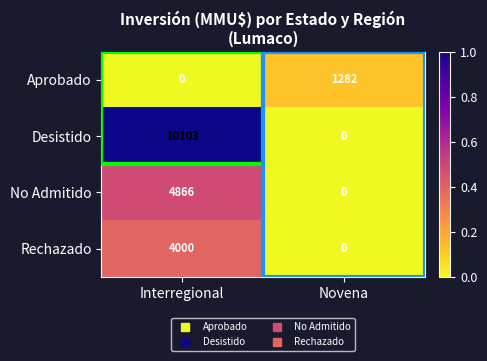

The value of No Admitido at Novena is 2748. True or false?

False